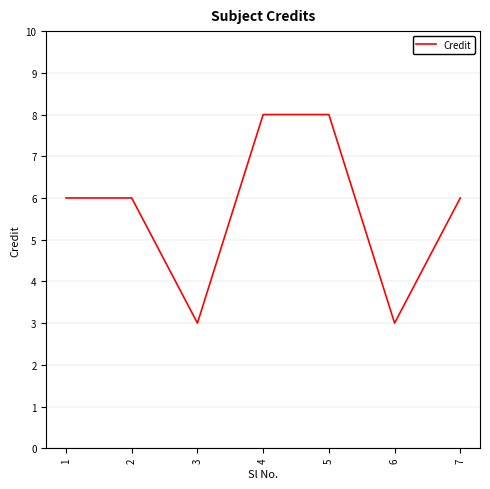

Reading left to right, transcribe all the data shown in this chart.

1=6	2=6	3=3	4=8	5=8	6=3	7=6